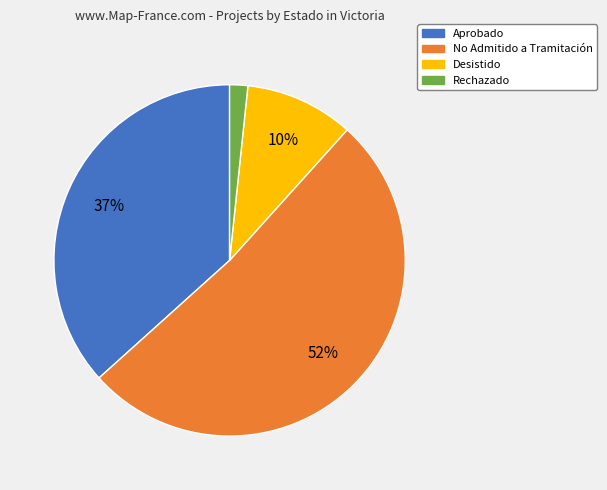

The No Admitido a Tramitación slice represents 52% of the pie. True or false?

True